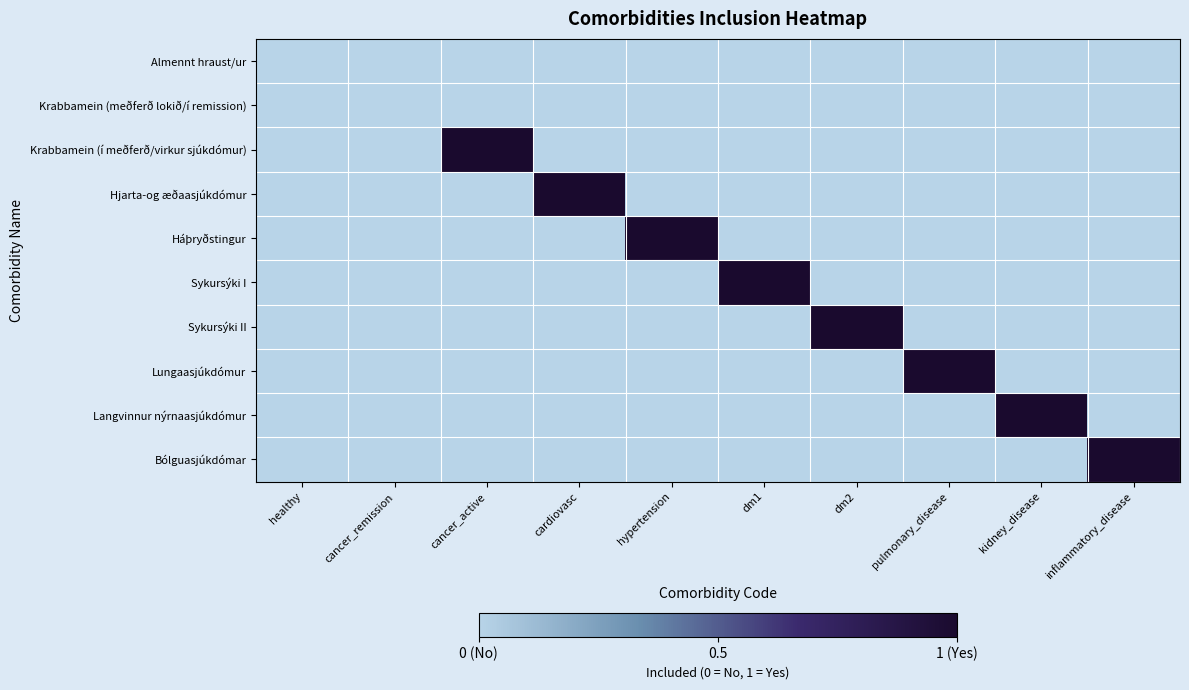

At how many categories does at least one series exceed 0?

8